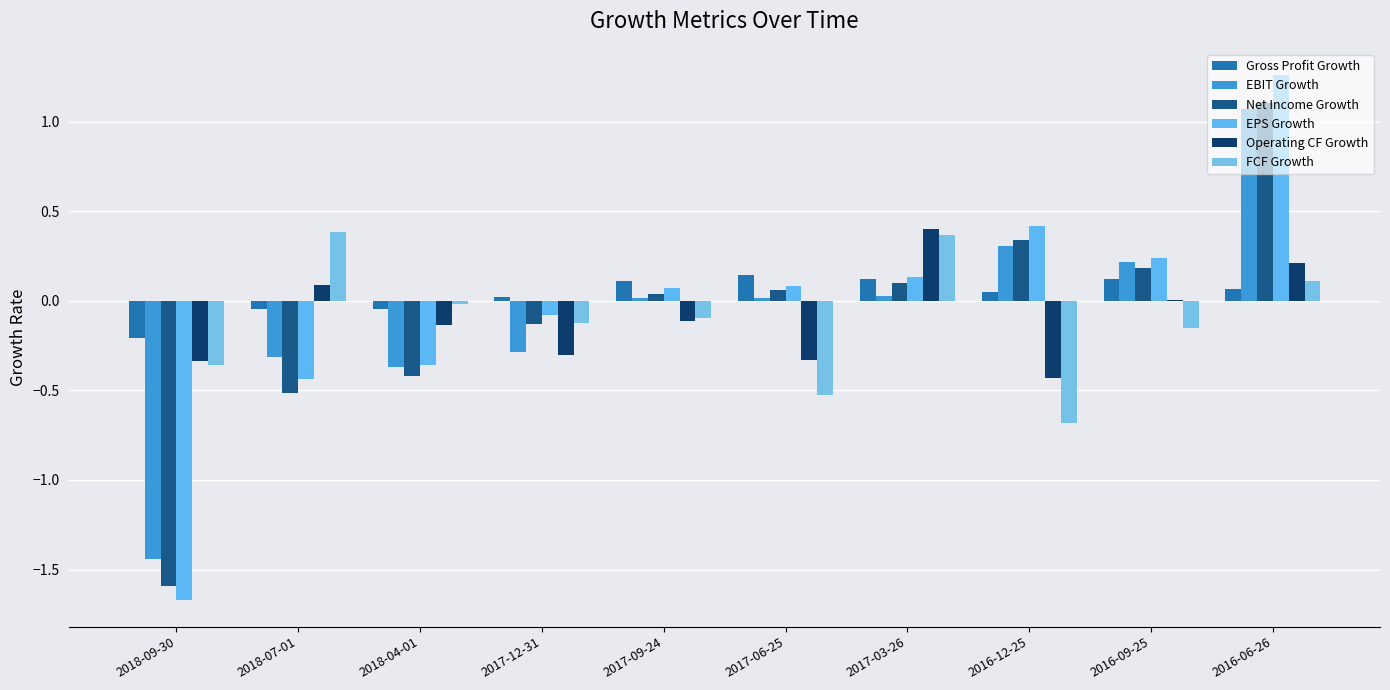

What position from the left is 2016-09-25?

9